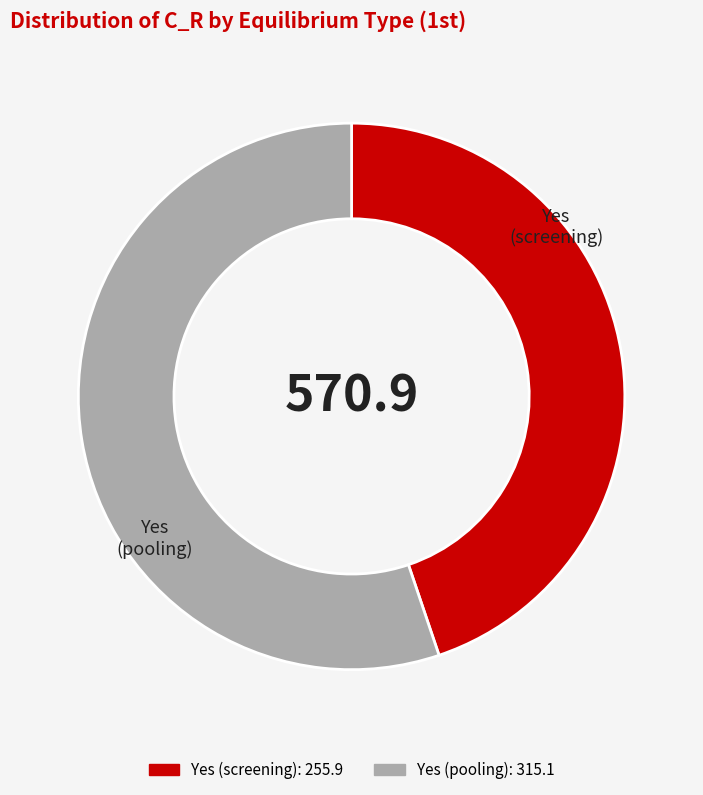

Do Yes (pooling) and Yes (screening) together represent more than half of the pie?

Yes